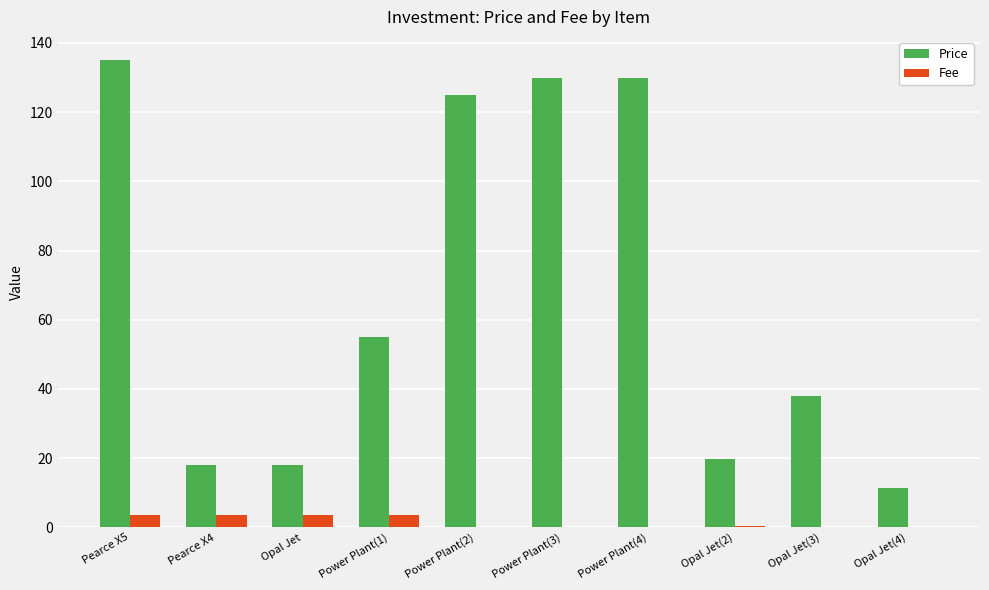

Read the Fee value at Opal Jet.

3.5